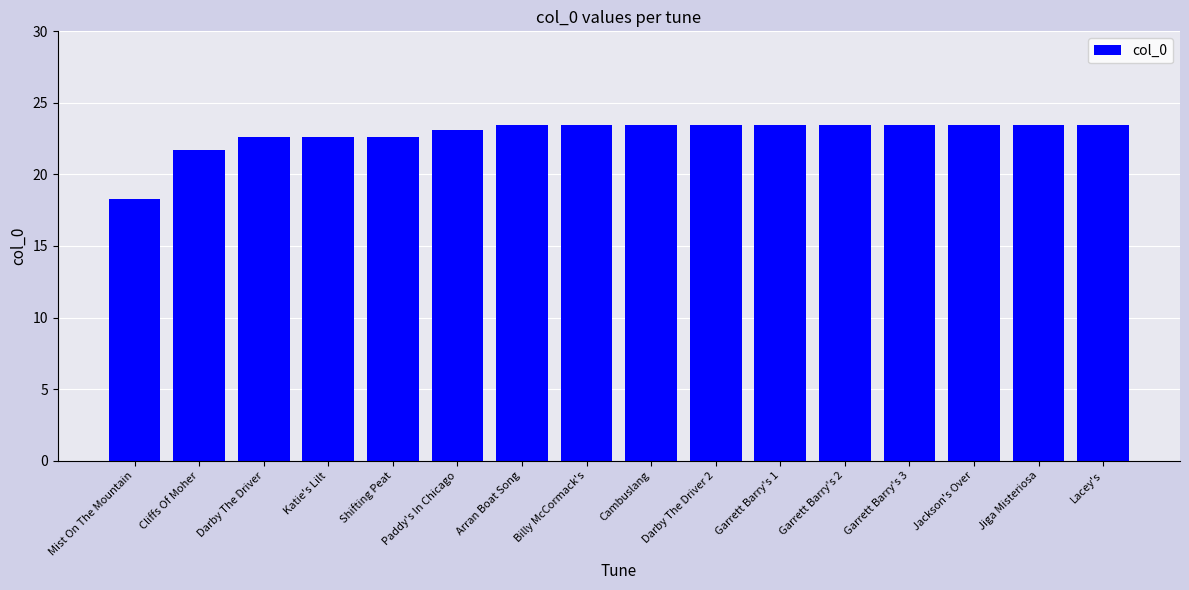

What value does the data have at Mist On The Mountain?

18.3